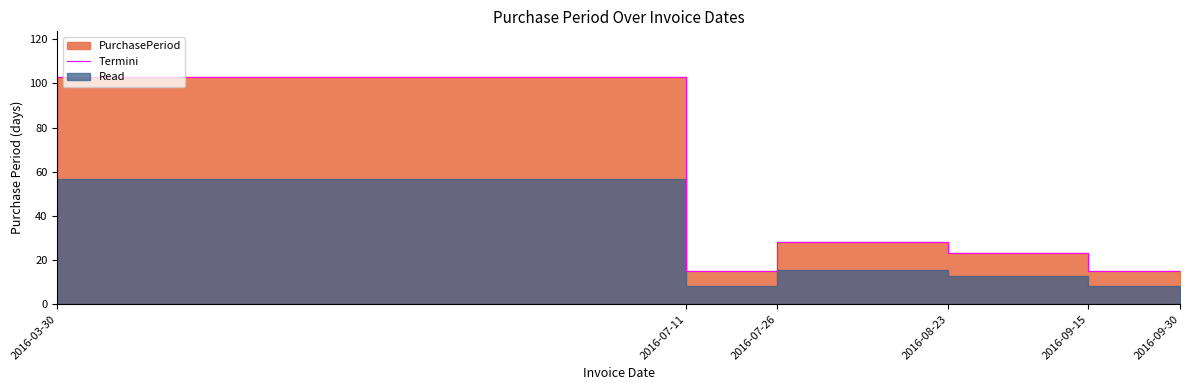

True or false: there are more than 2 points higher than both neighbors.

False